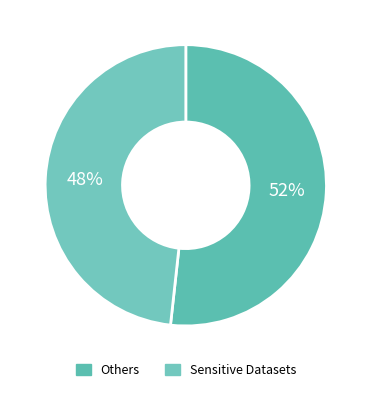

Count the number of slices in the pie.

2